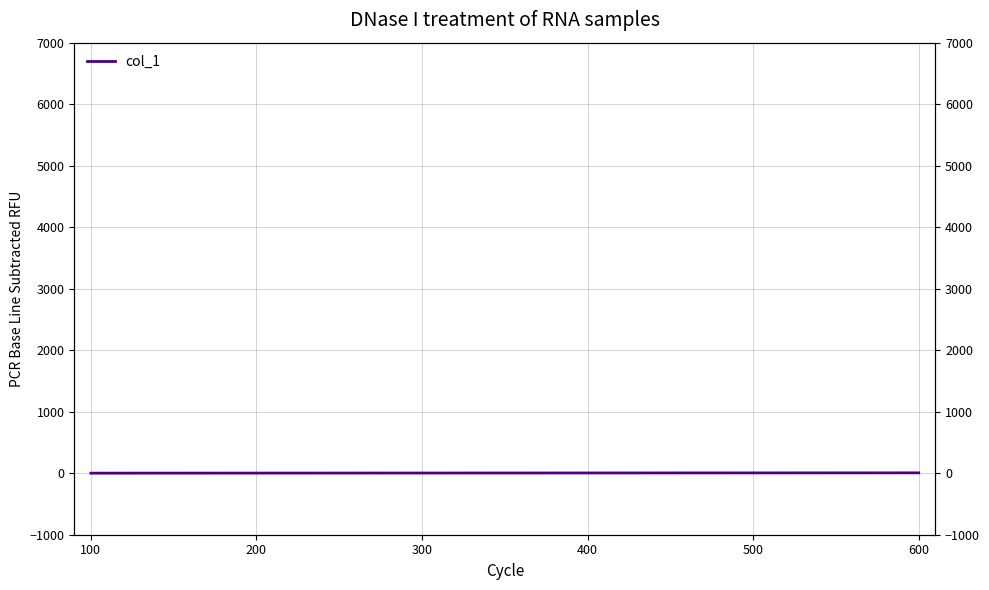

What is the maximum value shown in the chart?

6